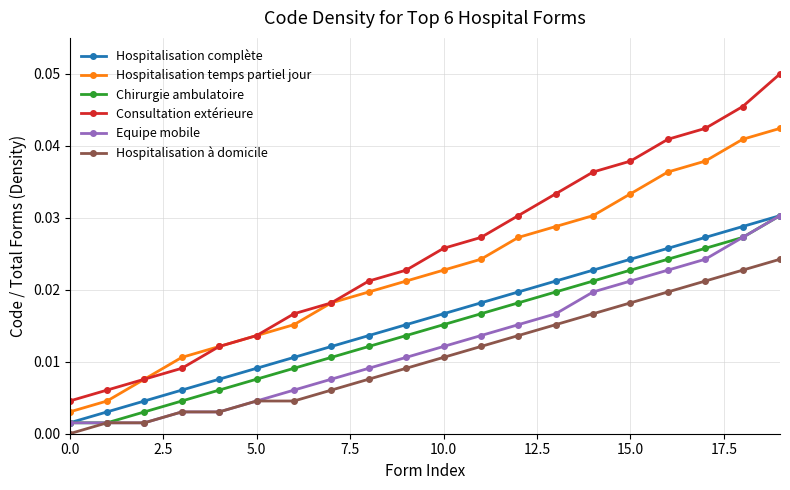

Which series has the largest total across all categories?

Consultation extérieure